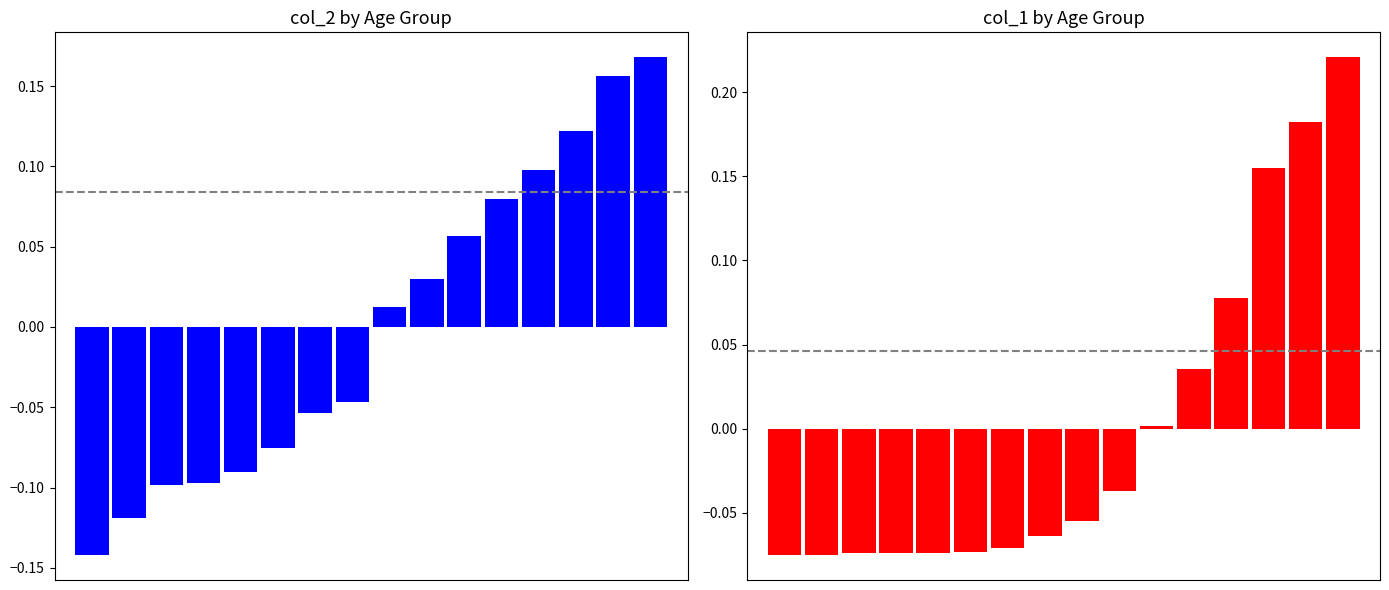

How many groups of bars are there?

16